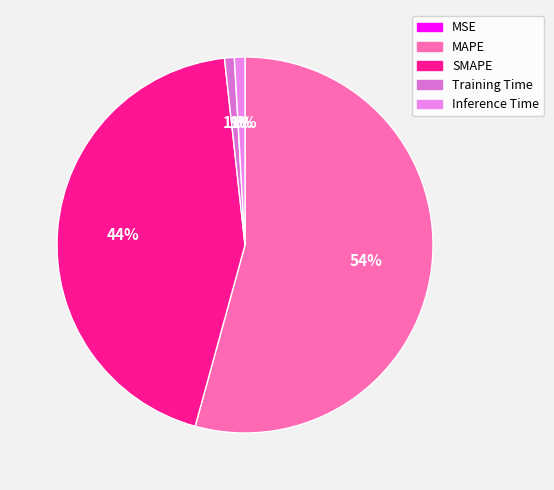

Combined, what portion of the pie is MAPE and Inference Time?

55.2%